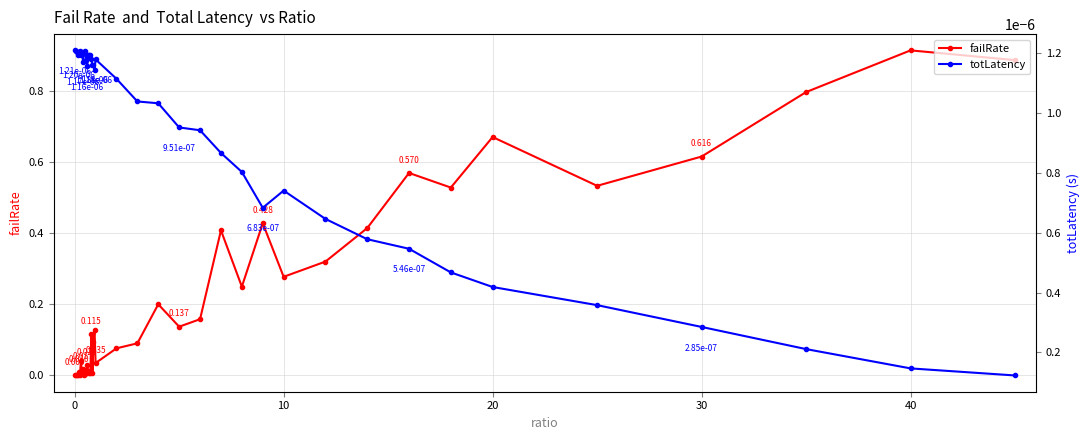

True or false: failRate has more than 0 points higher than both neighbors.

True